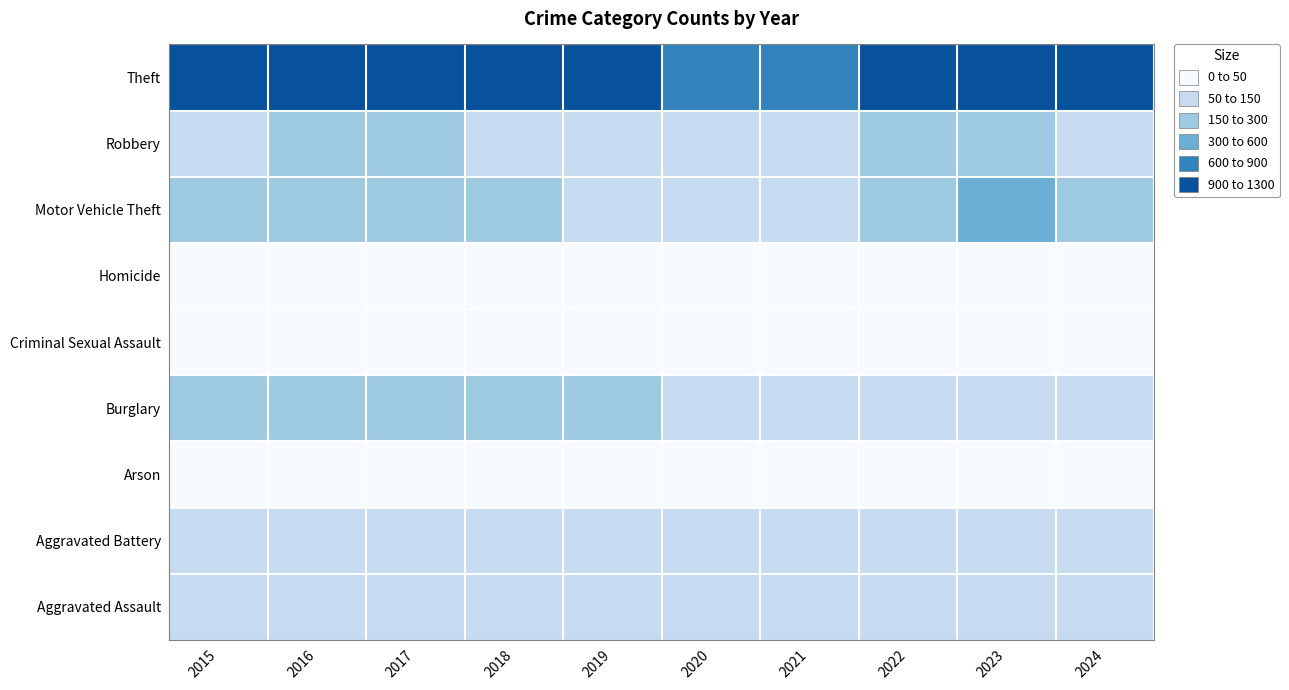

Which has a higher value, 2022 or 2018?

2018